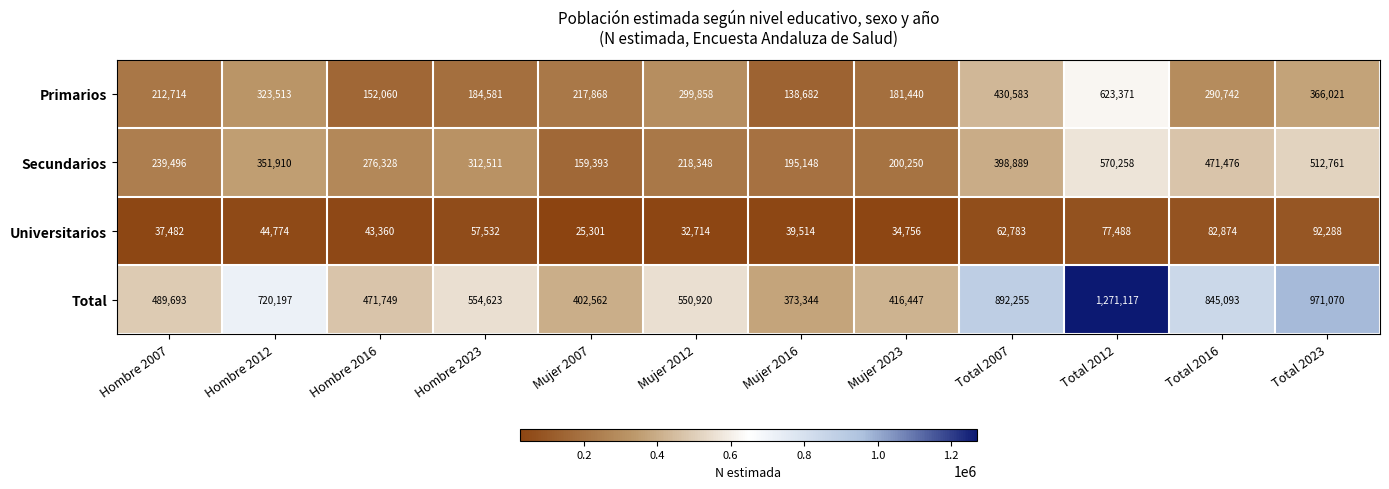

At which category is the sum across all series the highest?

Total 2012